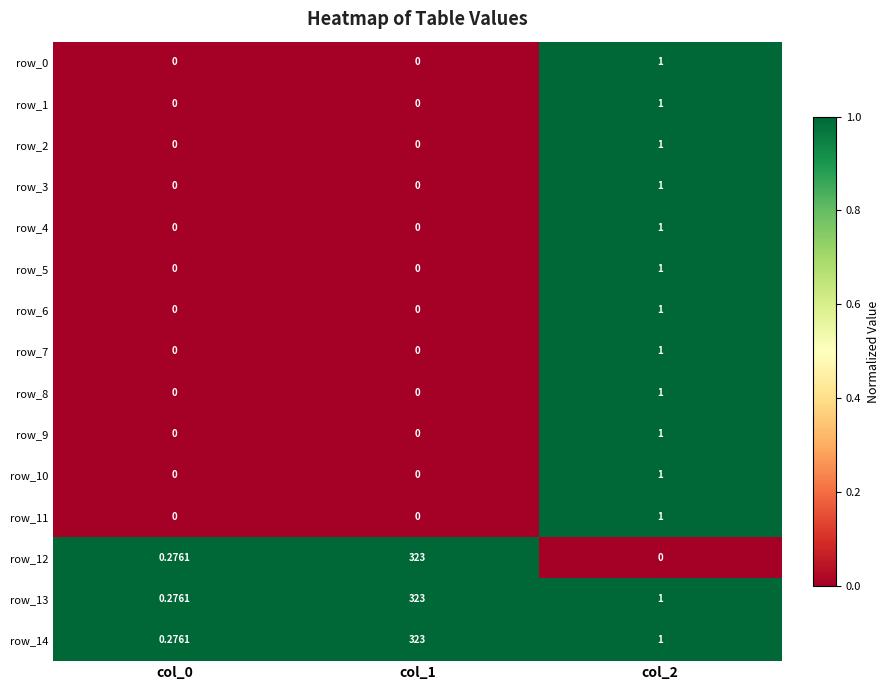

Which series has the widest spread of values?

row_12